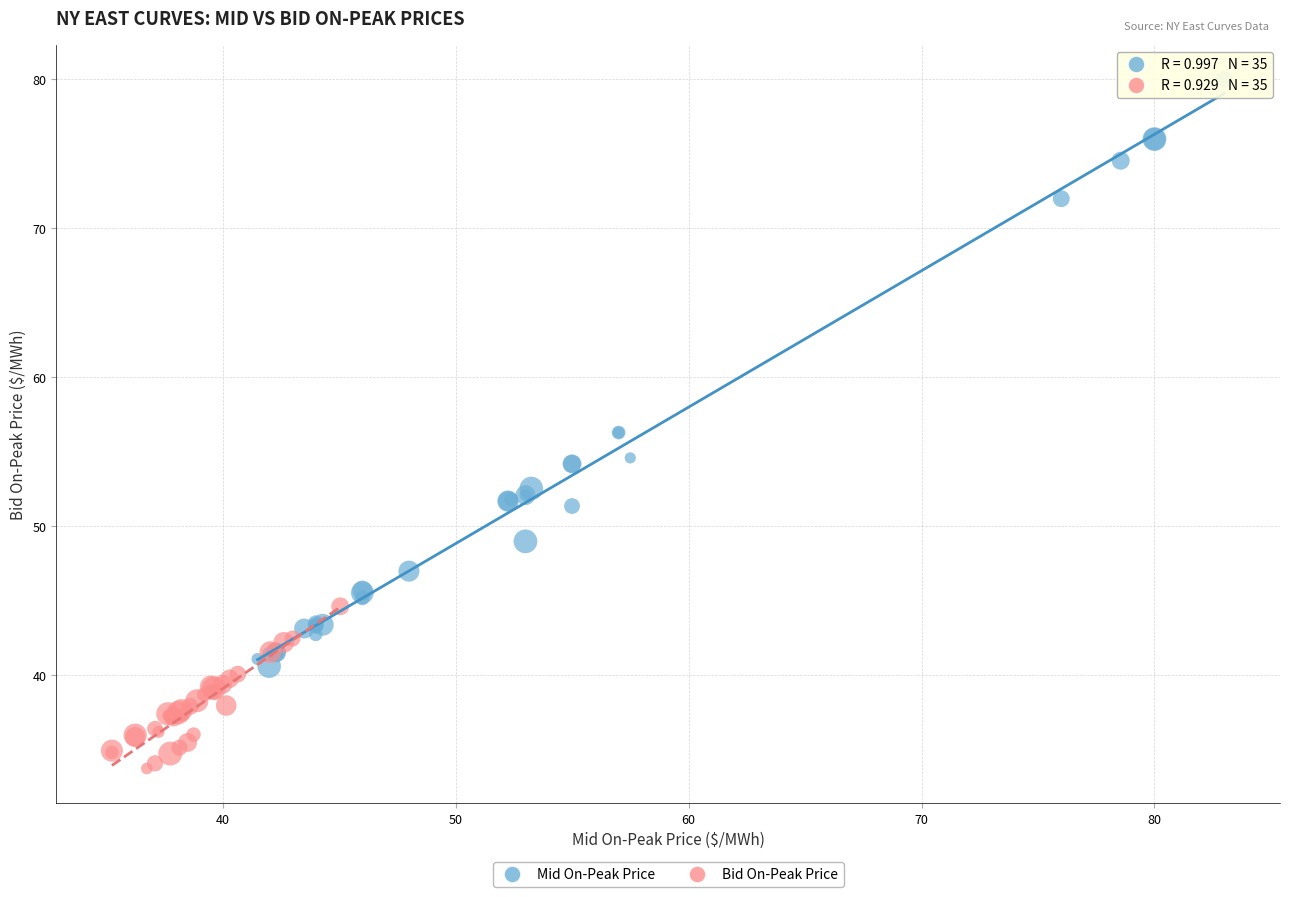

Which series reaches the maximum Y coordinate?

Mid On-Peak Price